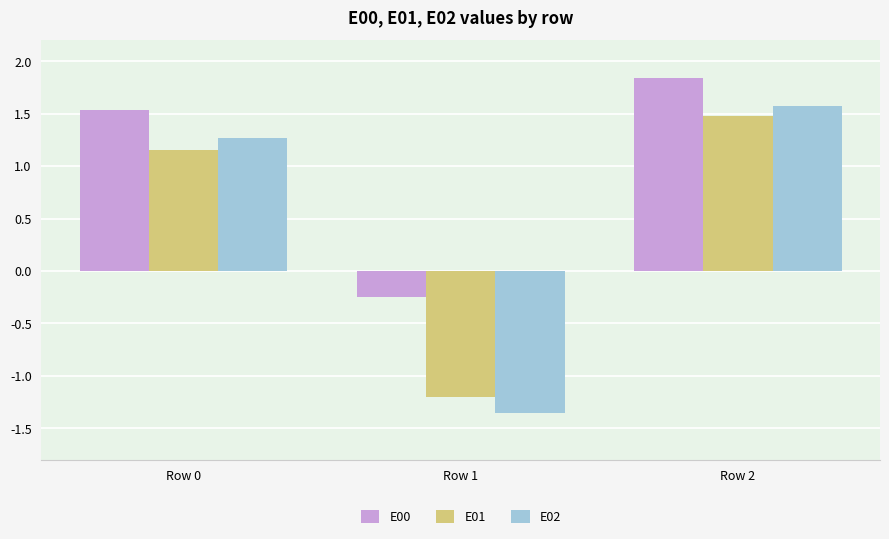

What is the value of the E02 bar at the 1st from the left?

1.3